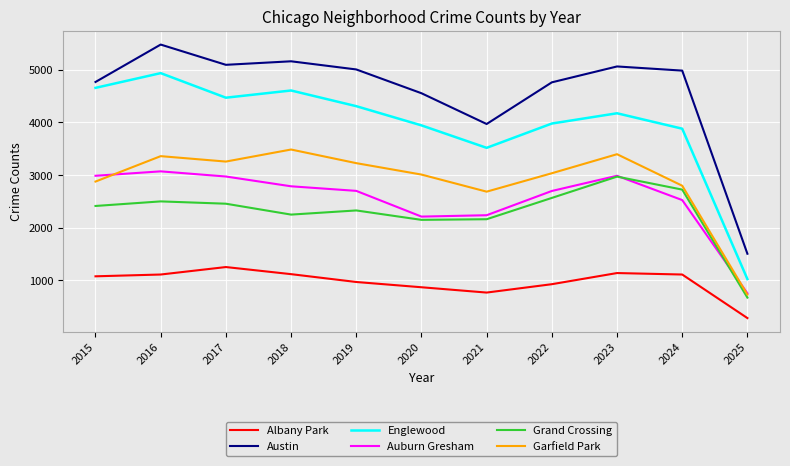

Does the chart display data point markers on the line(s)?

No